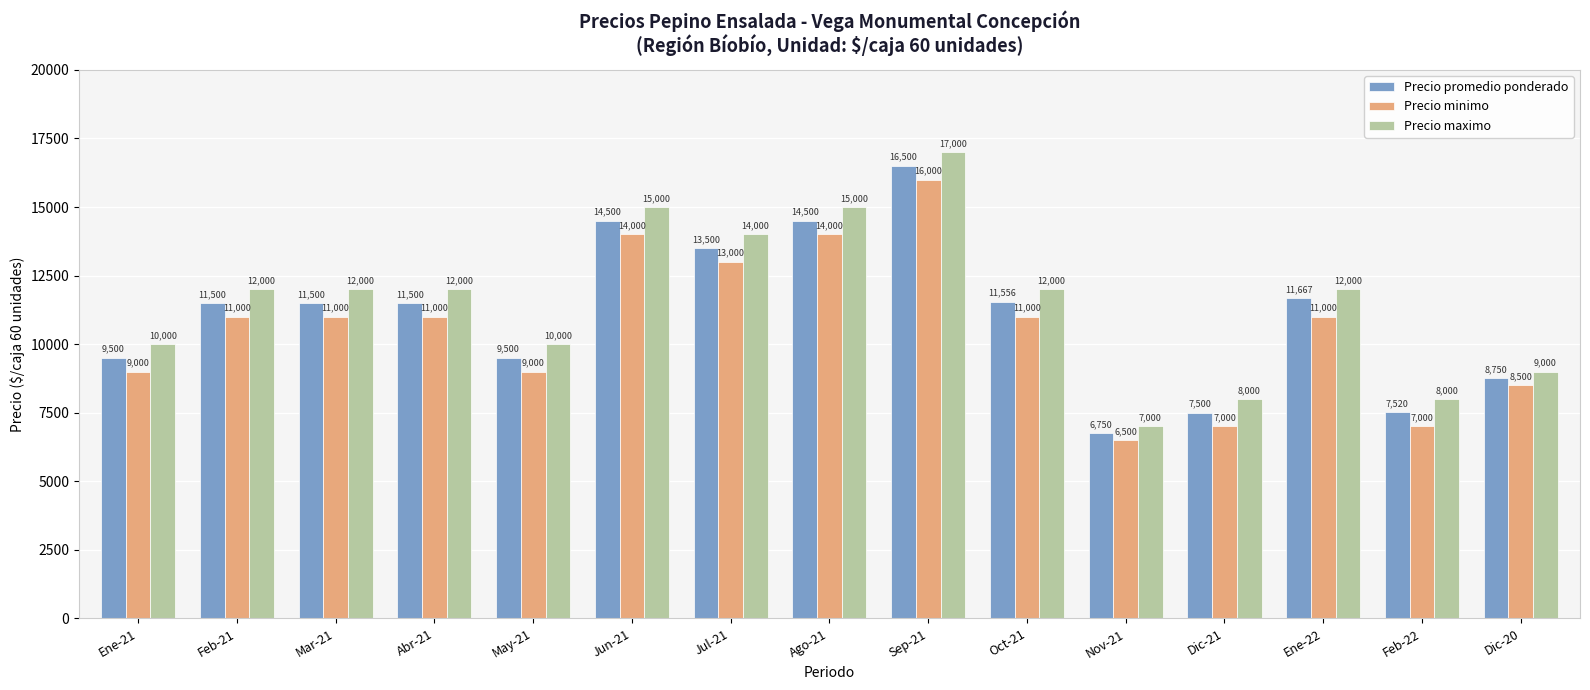

Reading left to right, transcribe all the data shown in this chart.

Precio promedio ponderado: 9500	11500	11500	11500	9500	14500	13500	14500	16500	11556	6750	7500	11667	7520	8750
Precio minimo: 9000	11000	11000	11000	9000	14000	13000	14000	16000	11000	6500	7000	11000	7000	8500
Precio maximo: 10000	12000	12000	12000	10000	15000	14000	15000	17000	12000	7000	8000	12000	8000	9000